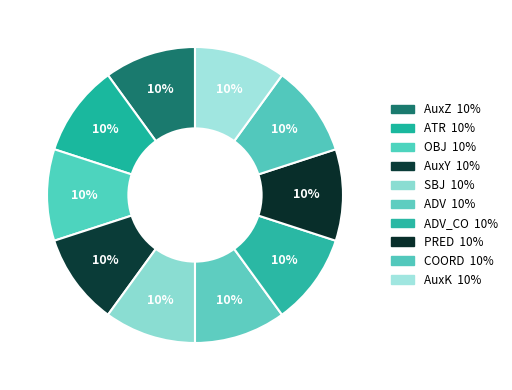

How many segments does this pie chart have?

10